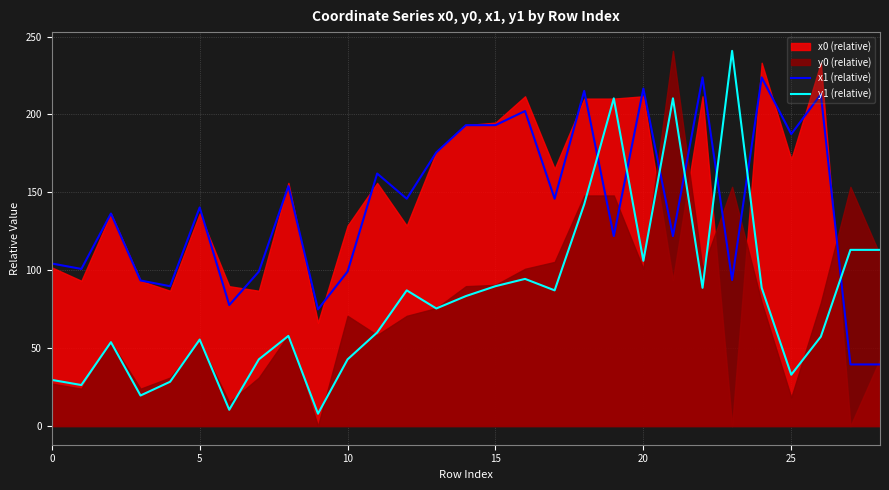

What is the maximum value for y1 (relative)?

240.8